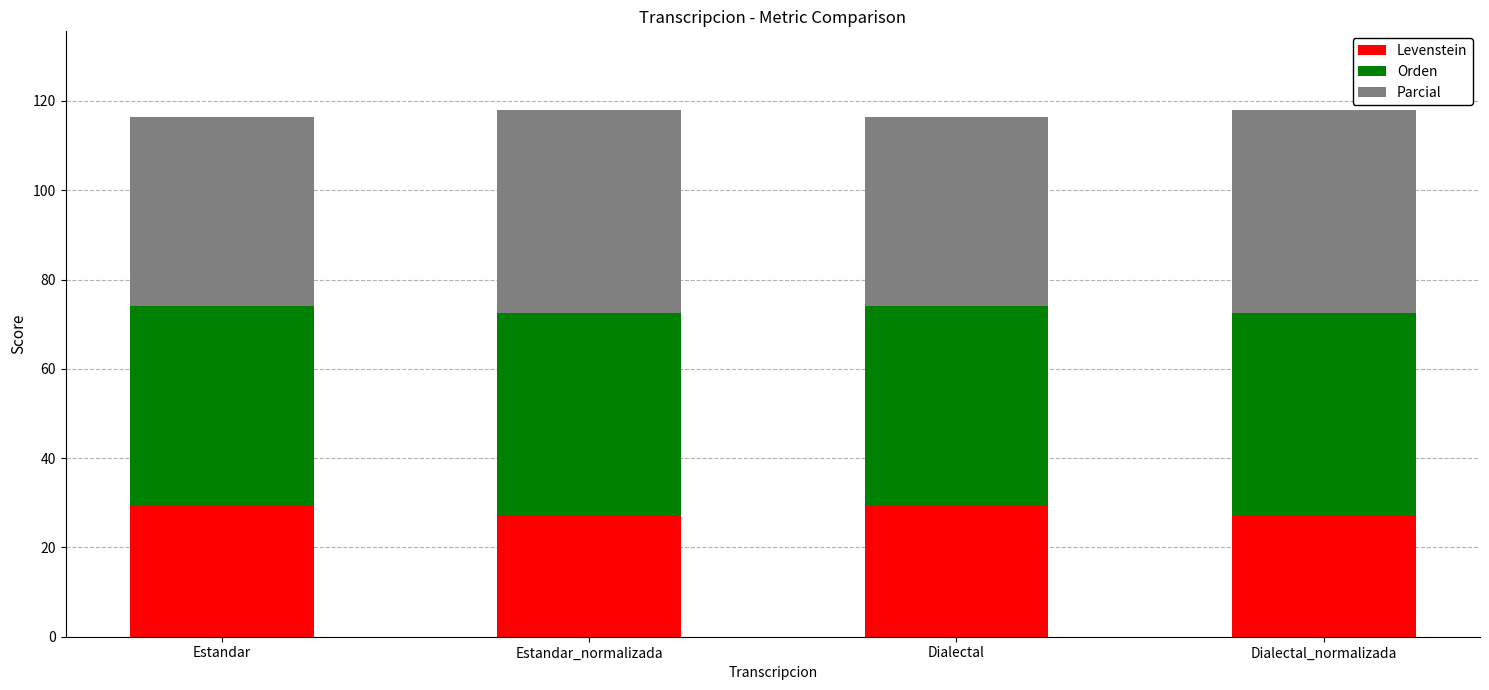

What is the sum of all Levenstein values?

112.9